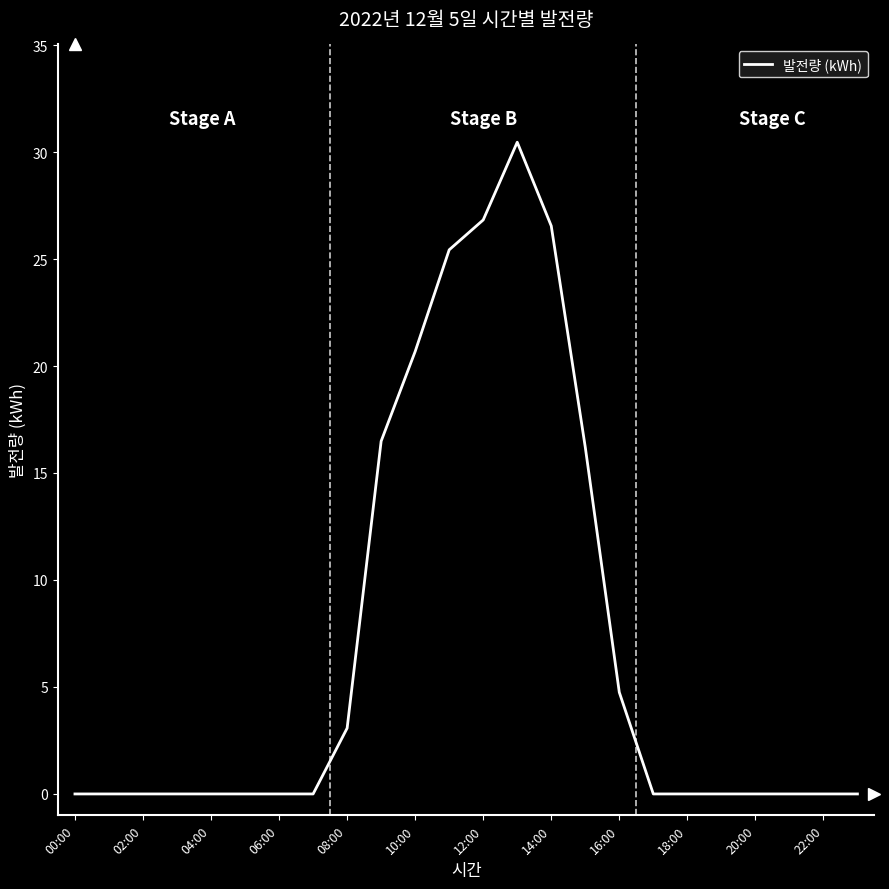

What is the maximum value shown in the chart?

30.5